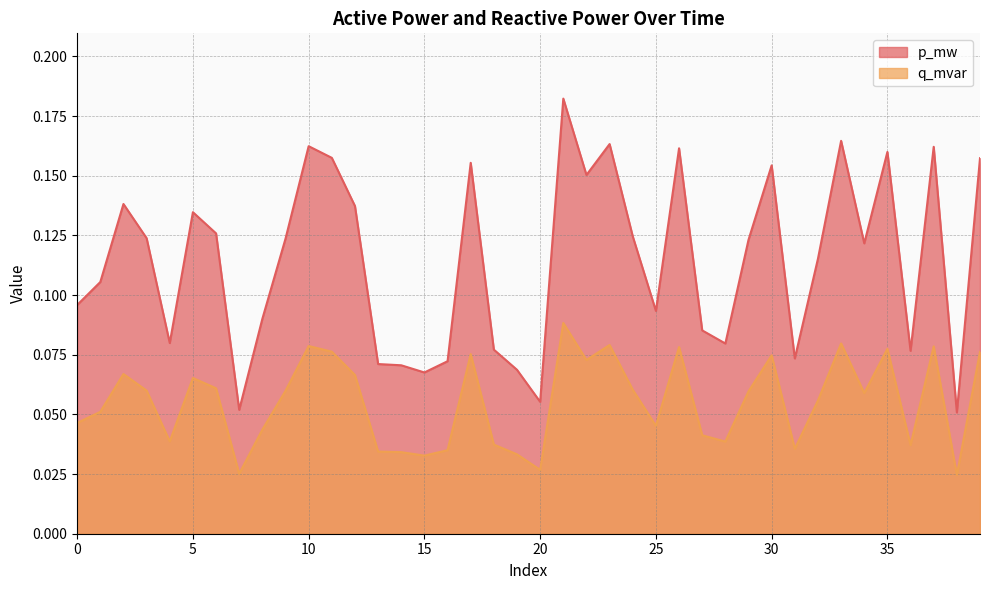

In p_mw, how many points are lower than both neighbors (excluding endpoints)?

11